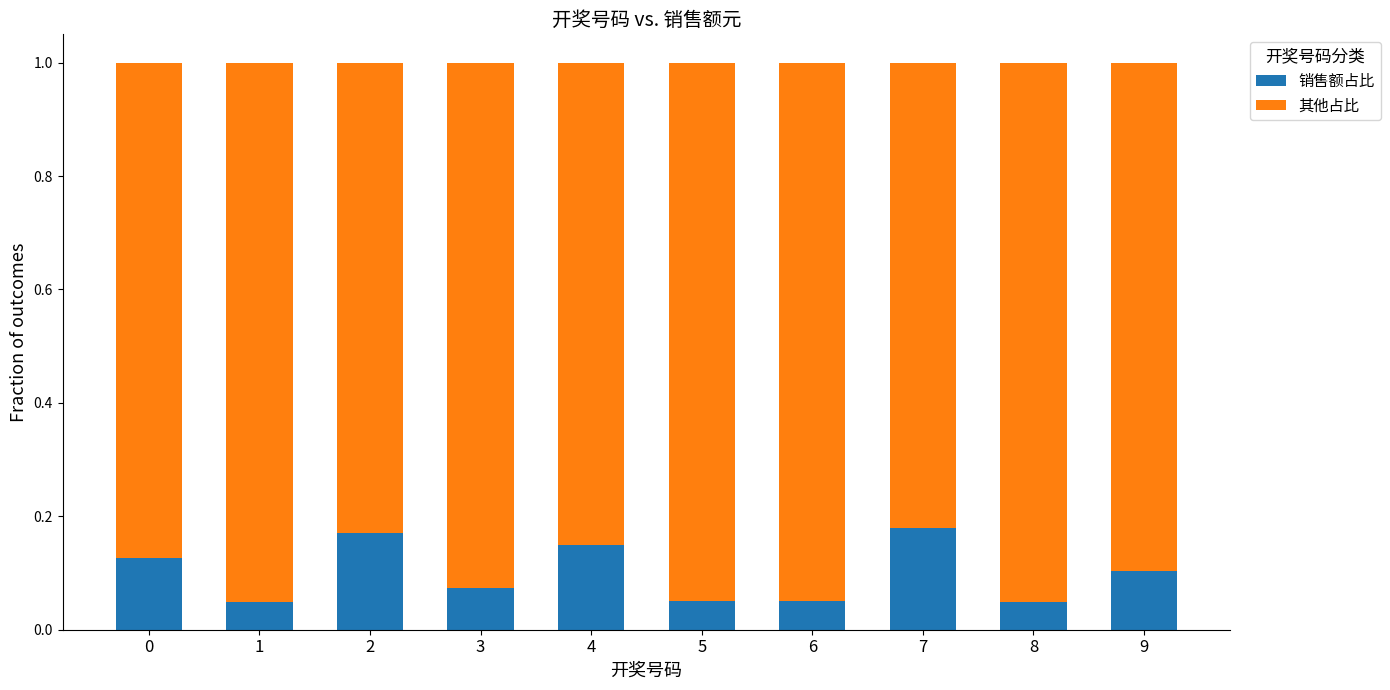

What are all the series names shown in the legend?

销售额占比, 其他占比